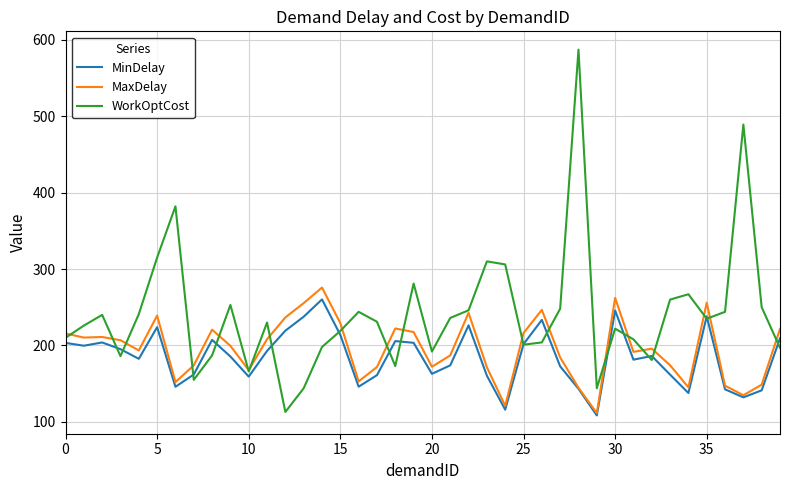

What is the minimum value for MaxDelay?

111.5